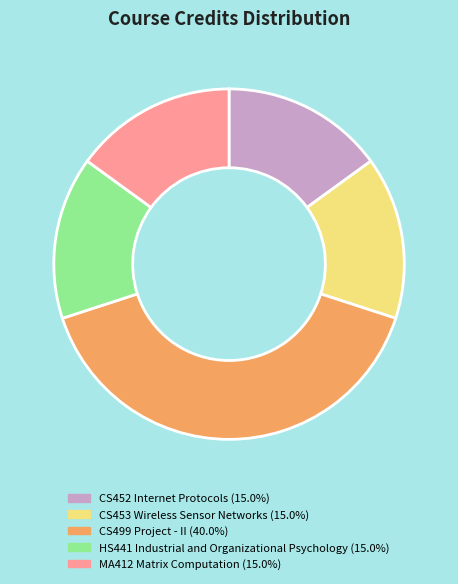

Is it true that MA412 Matrix Computation is 15% of the pie?

True